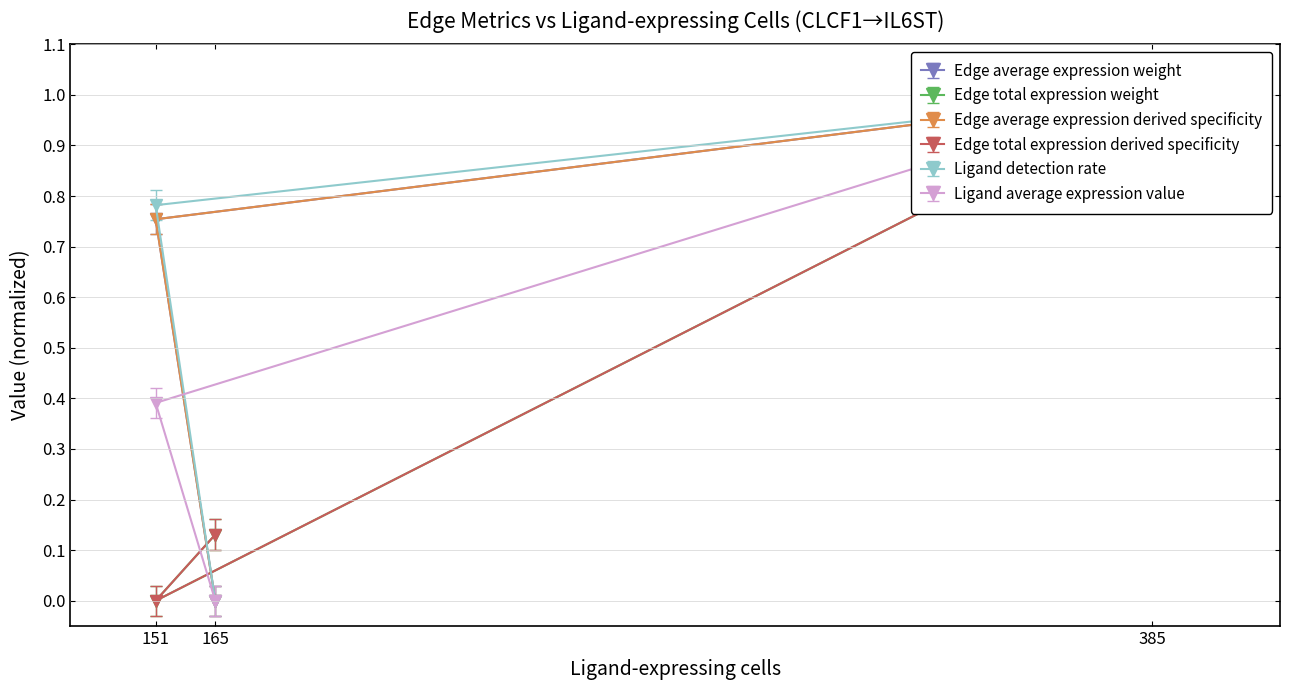

Between 165 and 151, which series saw the biggest shift?

Ligand detection rate